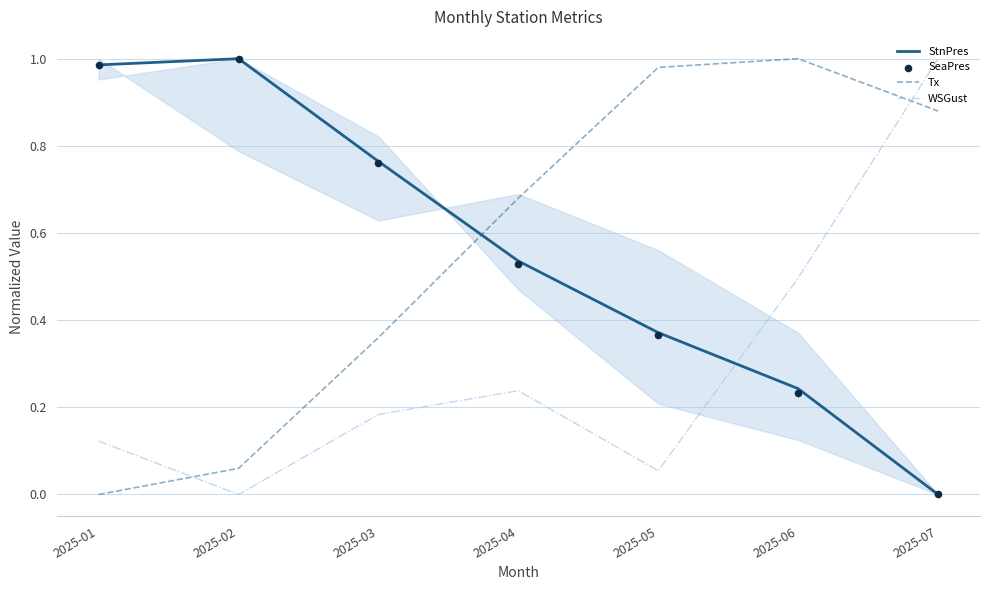

What are all the series names shown in the legend?

StnPres, Tx, WSGust, SeaPres